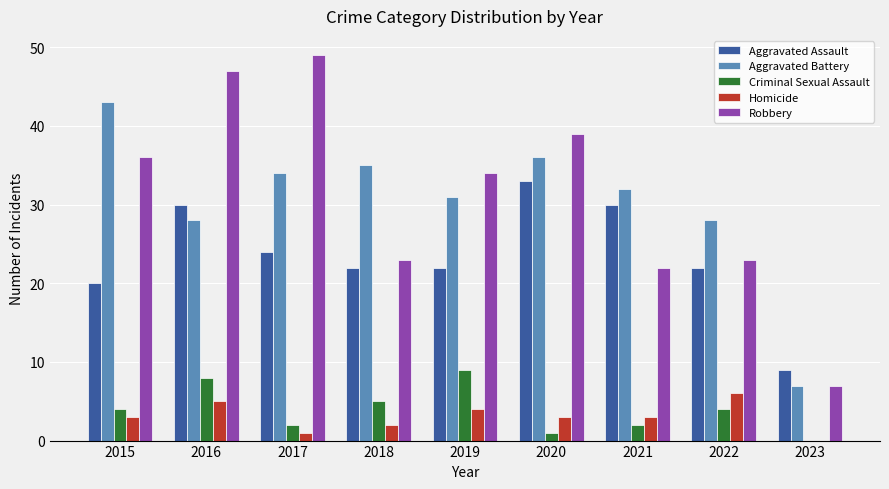

How many groups of bars are there?

9